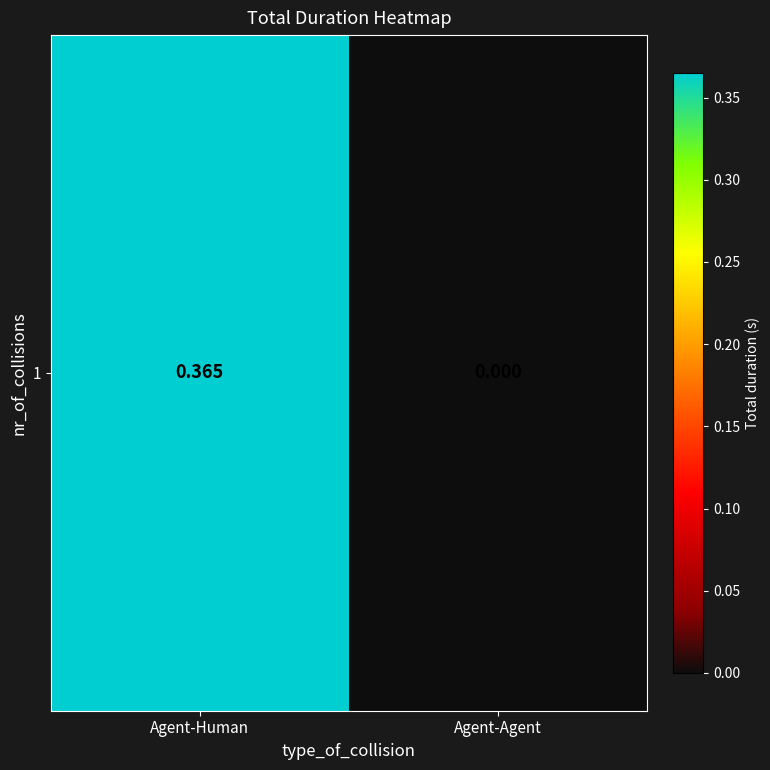

Reading left to right, extract all data points from this chart.

Agent-Human=0.4	Agent-Agent=0.0